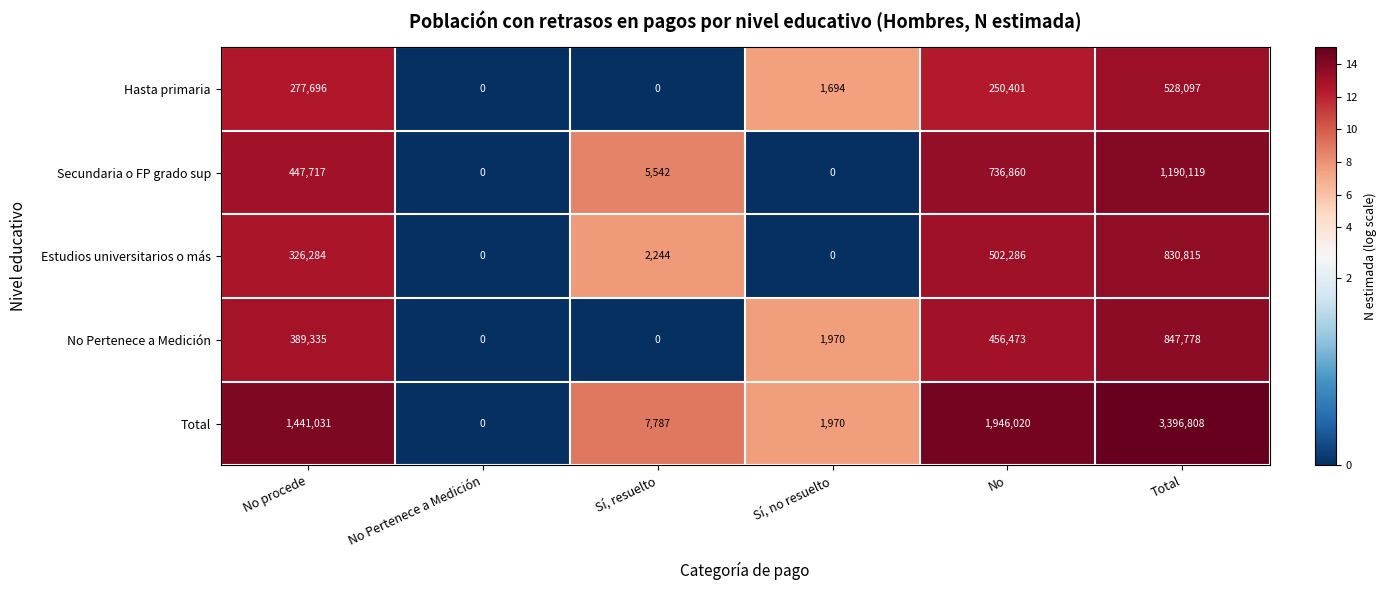

Which category has the highest value in the Hasta primaria series?

Total